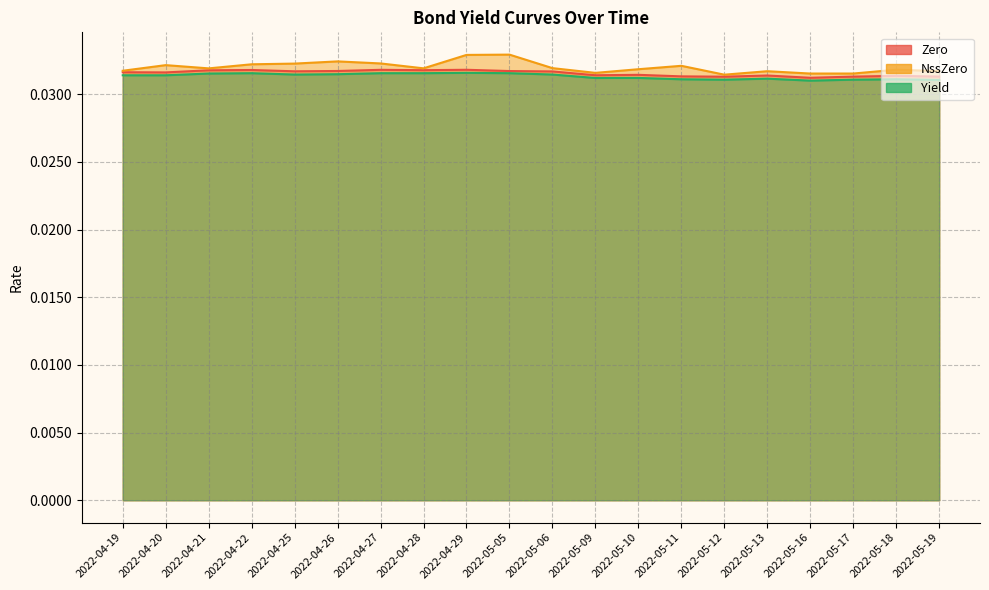

At which label is Zero closest to 0?

2022-05-16